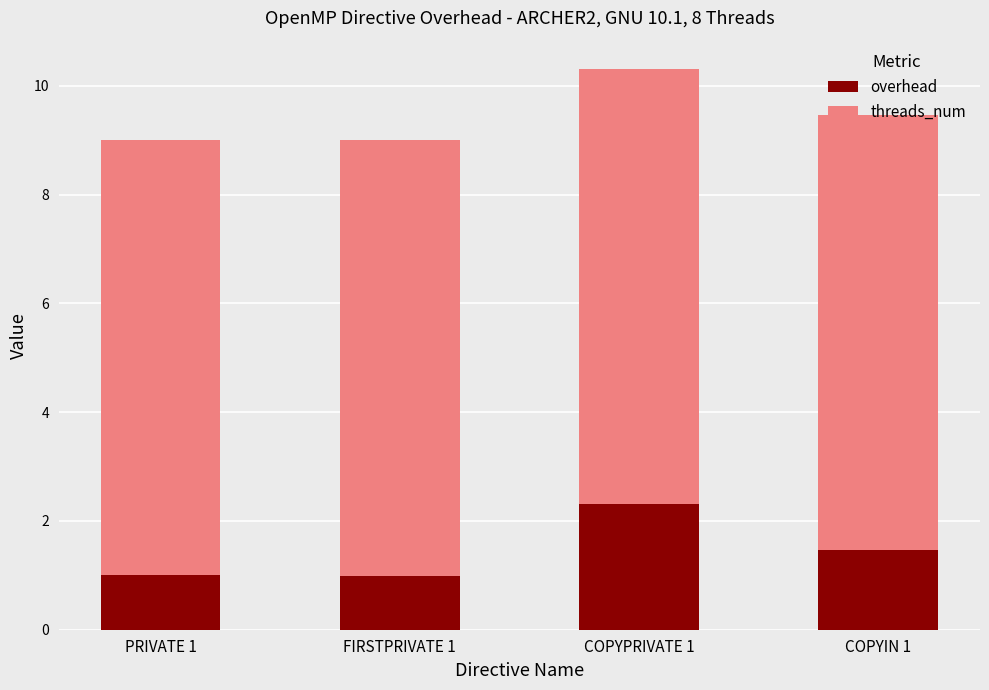

What is the maximum value for overhead?

2.3